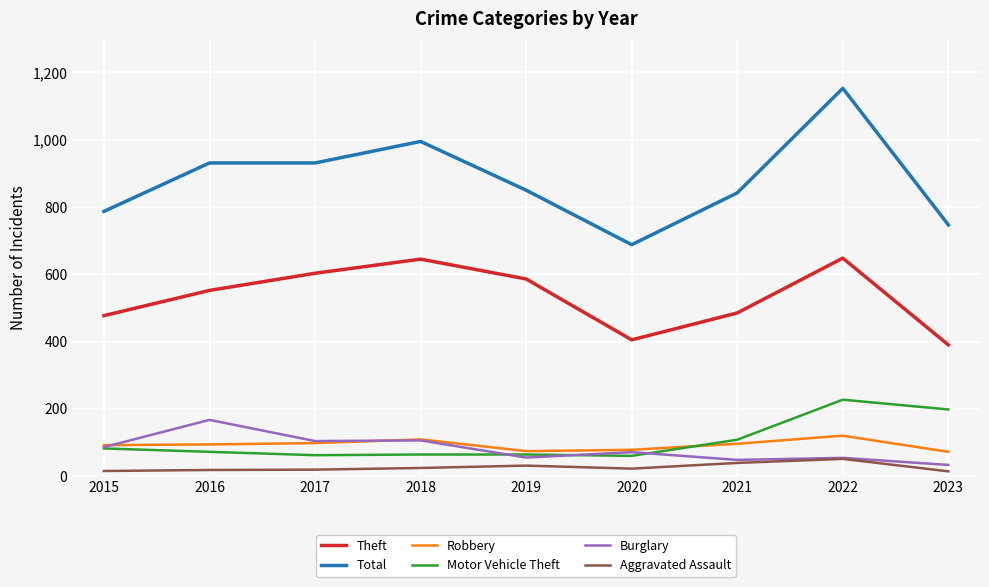

What is the maximum value shown in the chart?

1153